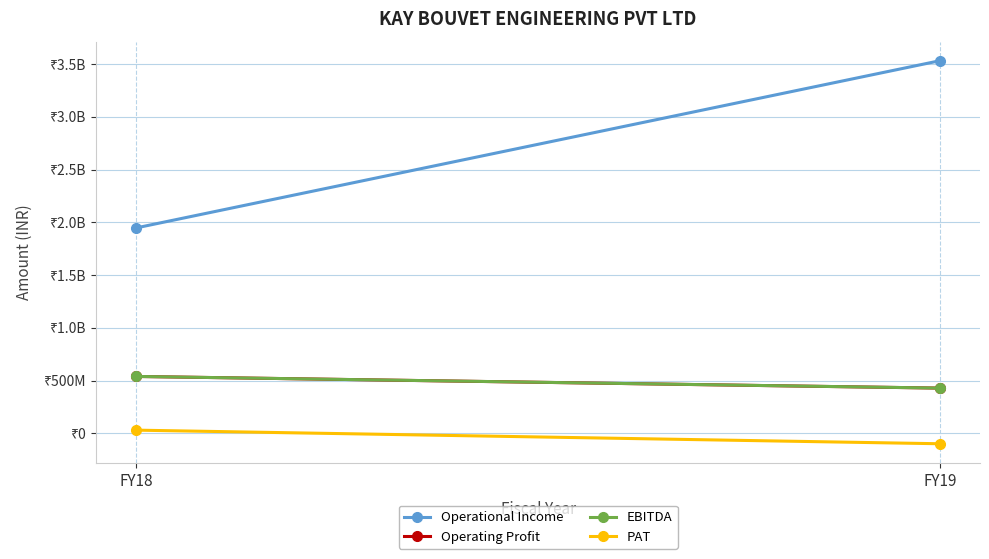

What is the difference between the highest and lowest values at FY19?

3632149437